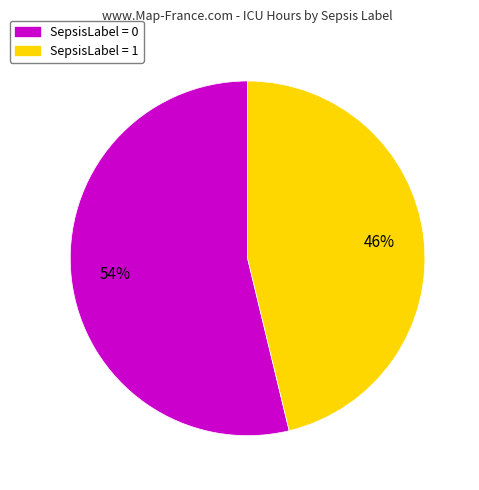

To the nearest percent, what is the difference between the largest and smallest slice percentages?

8%